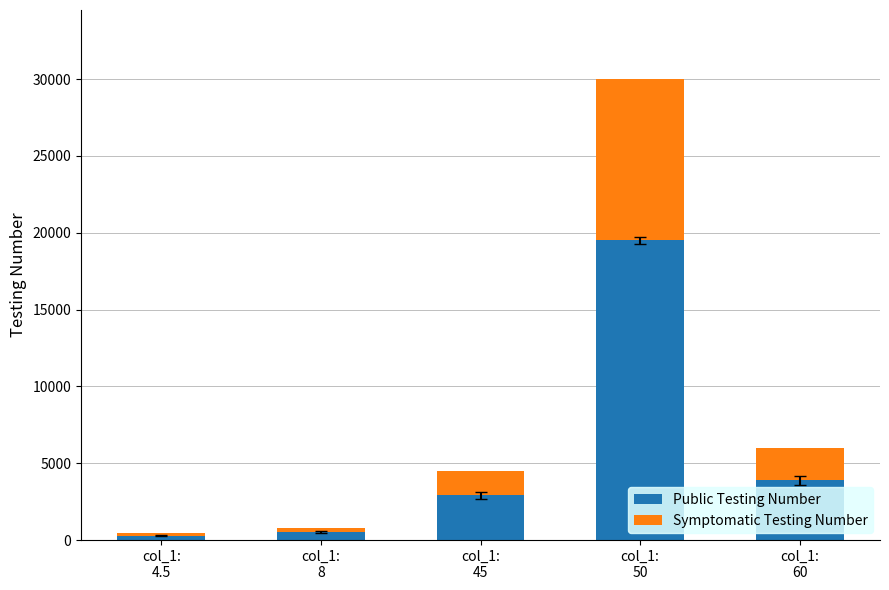

What is the highest value of the Public Testing Number series?

19500.0